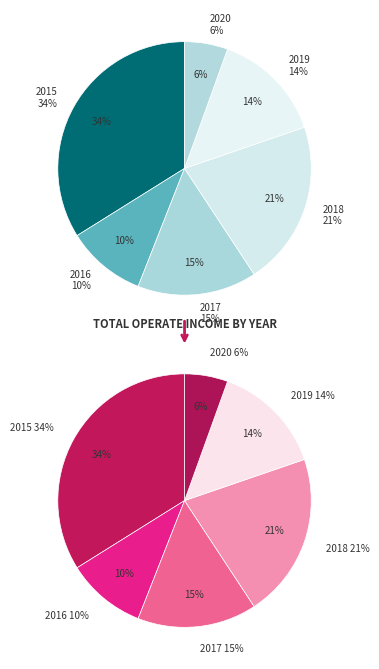

Which slice is the largest?

2015